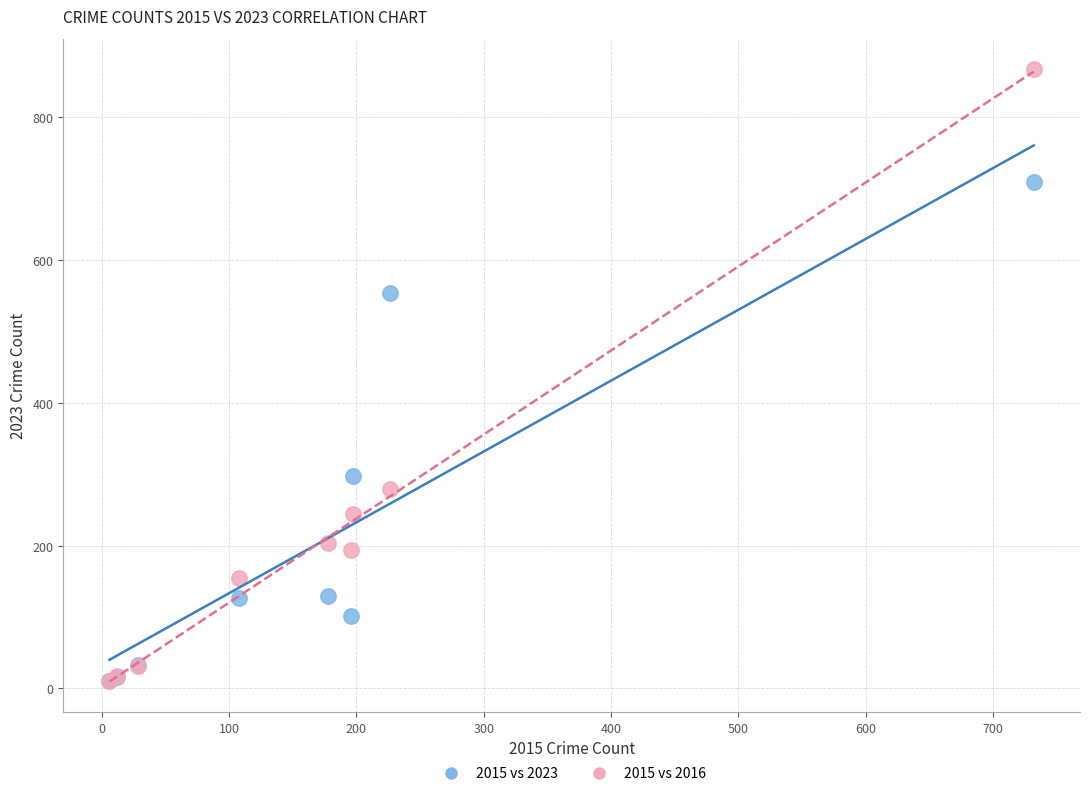

Across all series, what Y value is closest to 439?

554